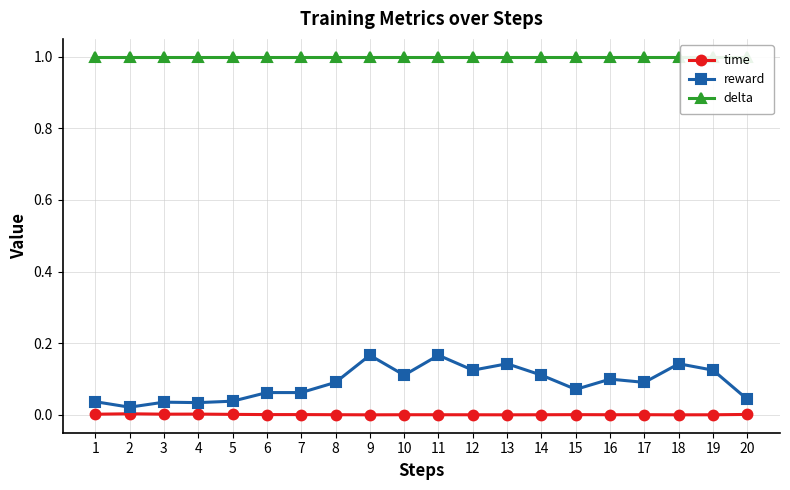

Reading left to right, transcribe all the data shown in this chart.

time: 0.0	0.0	0.0	0.0	0.0	0.0	0.0	0.0	0.0	0.0	0.0	0.0	0.0	0.0	0.0	0.0	0.0	0.0	0.0	0.0
reward: 0.0	0.0	0.0	0.0	0.0	0.1	0.1	0.1	0.2	0.1	0.2	0.1	0.1	0.1	0.1	0.1	0.1	0.1	0.1	0.0
delta: 1.0	1.0	1.0	1.0	1.0	1.0	1.0	1.0	1.0	1.0	1.0	1.0	1.0	1.0	1.0	1.0	1.0	1.0	1.0	1.0